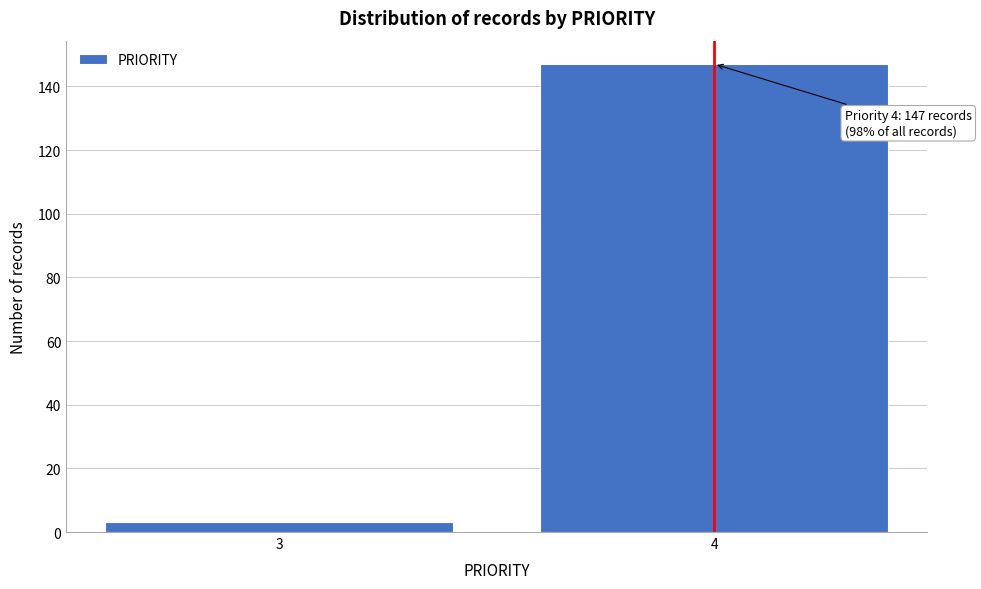

Reading left to right, extract all data points from this chart.

3=3	4=147